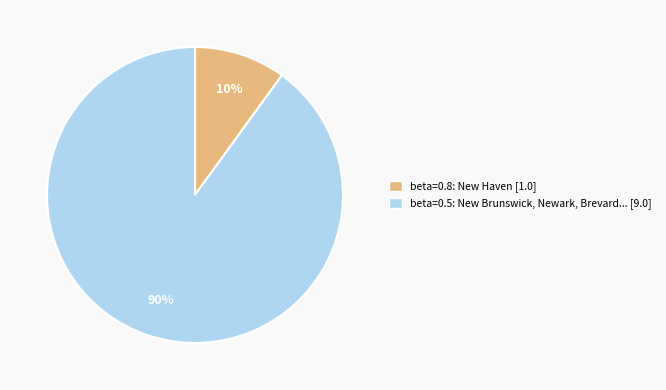

What is the smallest slice in the pie chart?

beta=0.8: New Haven [1.0]